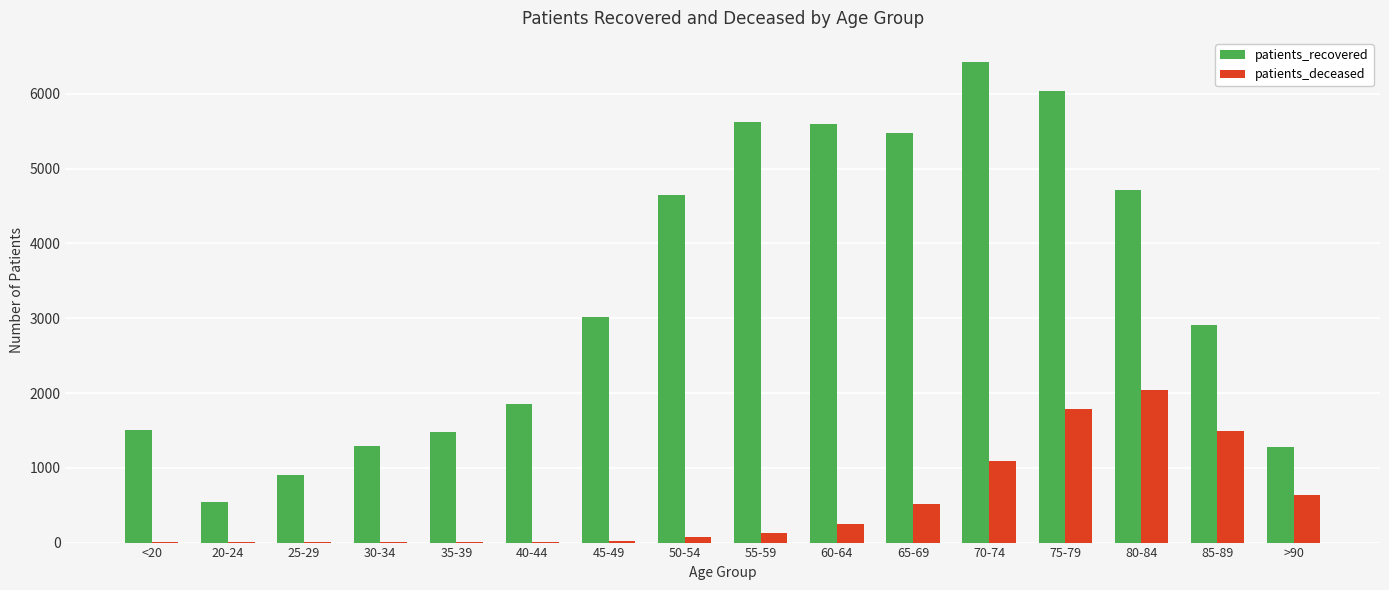

What is the sum of all patients_deceased values?

8087